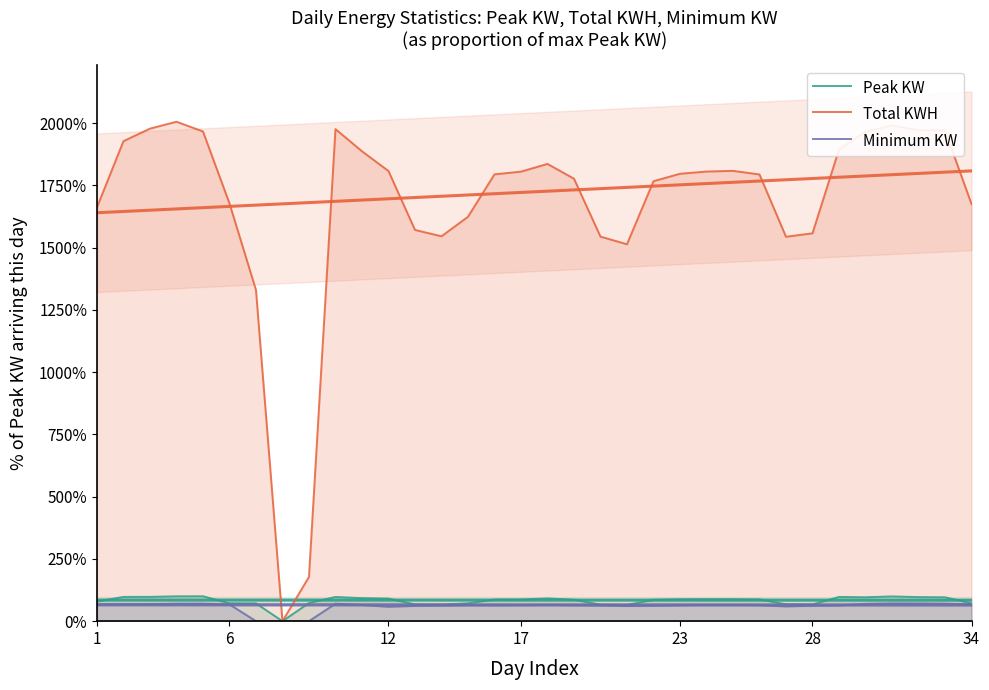

Reading left to right, what are all the values shown in this chart?

Peak KW: 0.8	1.0	1.0	1.0	1.0	0.7	0.7	0.0	0.7	1.0	0.9	0.9	0.7	0.7	0.7	0.9	0.9	0.9	0.9	0.7	0.7	0.9	0.9	0.9	0.9	0.9	0.7	0.7	1.0	1.0	1.0	1.0	1.0	0.7
Total KWH: 16.6	19.3	19.8	20.1	19.7	16.8	13.3	0.0	1.8	19.8	18.9	18.1	15.7	15.5	16.2	17.9	18.1	18.4	17.8	15.4	15.1	17.7	18.0	18.1	18.1	17.9	15.4	15.6	18.9	19.7	19.9	19.7	19.7	16.8
Minimum KW: 0.7	0.7	0.7	0.7	0.7	0.7	0.0	0.0	0.0	0.7	0.7	0.6	0.6	0.6	0.6	0.6	0.6	0.7	0.6	0.6	0.6	0.6	0.6	0.7	0.7	0.6	0.6	0.6	0.6	0.7	0.7	0.7	0.7	0.7